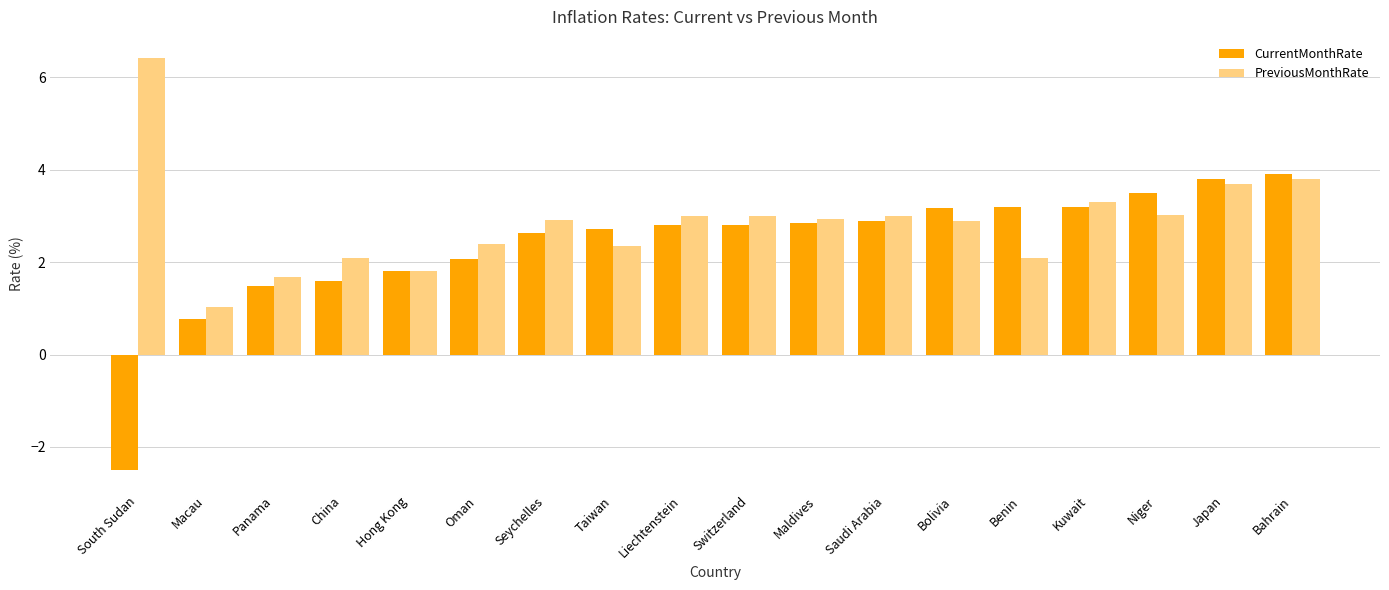

What is the spread (max minus min) of values at Maldives?

0.1